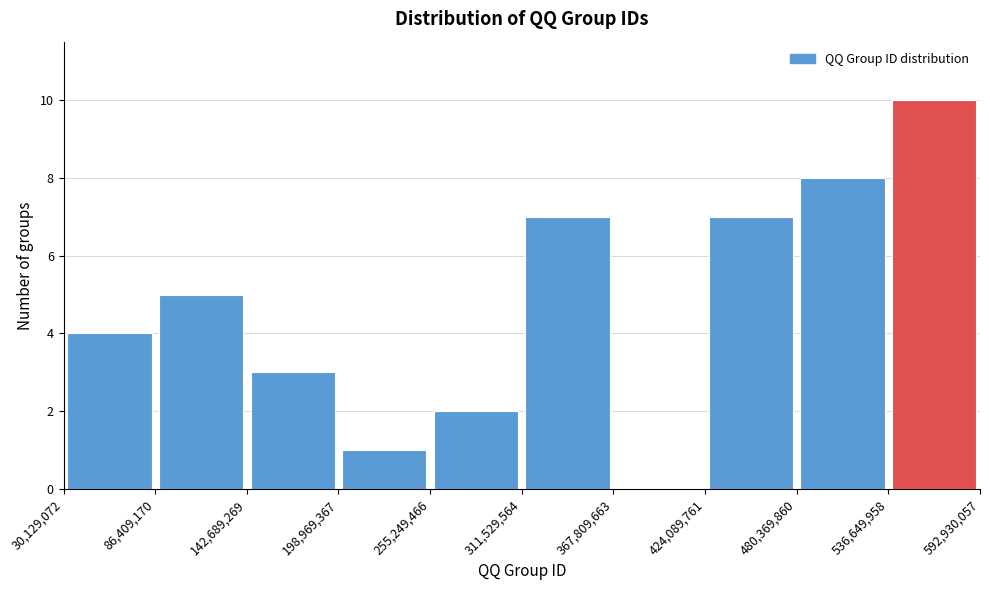

Reading left to right, list every bar in this chart as the range it spans on the x-axis followed by its height. The values are not printed on the chart, so give them approximately, as read against the axis.

30,129,072 to 86,409,170: 4
86,409,170 to 142,689,269: 5
142,689,269 to 198,969,367: 3
198,969,367 to 255,249,466: 1
255,249,466 to 311,529,564: 2
311,529,564 to 367,809,663: 7
367,809,663 to 424,089,761: 0
424,089,761 to 480,369,860: 7
480,369,860 to 536,649,958: 8
536,649,958 to 592,930,057: 10